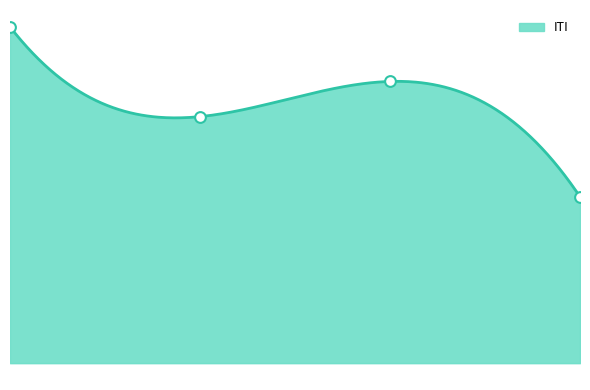

Between Trial 4 and Trial 3, which is larger?

Trial 3